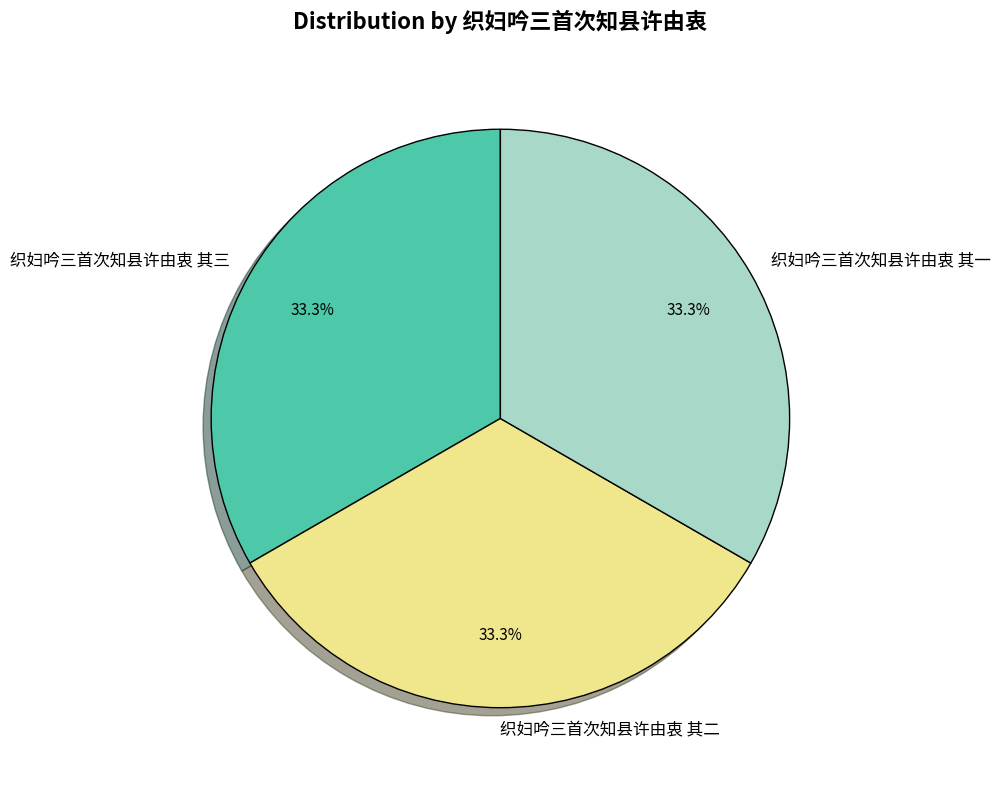

The 织妇吟三首次知县许由衷 其一 slice represents 45% of the pie. True or false?

False